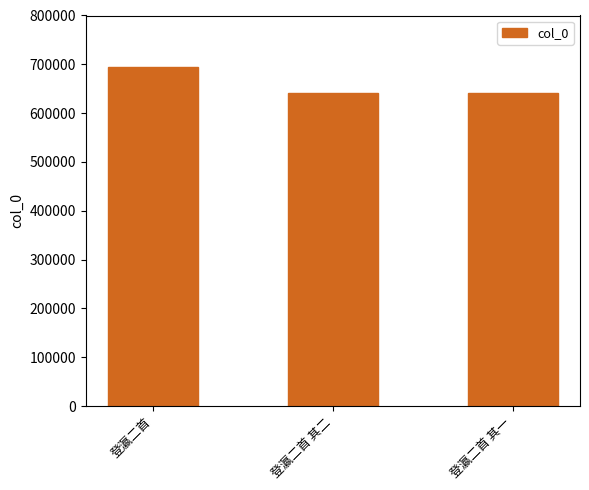

What is the change in value from 登瀛二首 to 登瀛二首 其一?

-54490